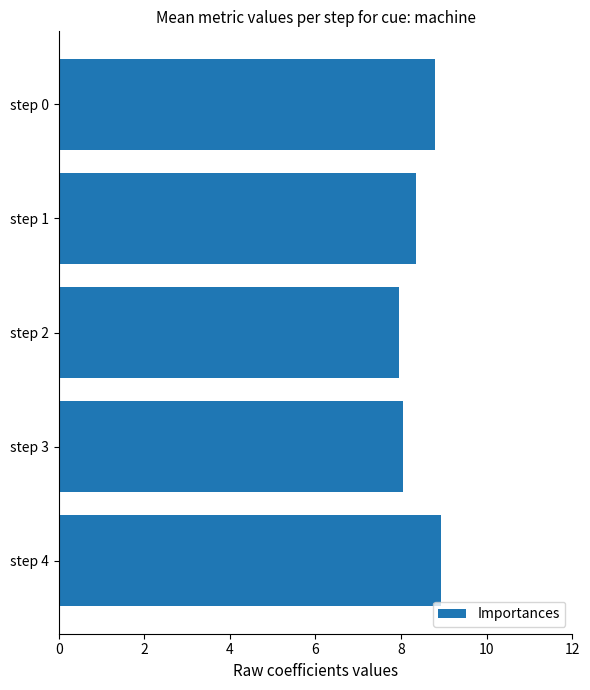

Approximately how many times larger is the value at step 1 compared to step 3?

1.0